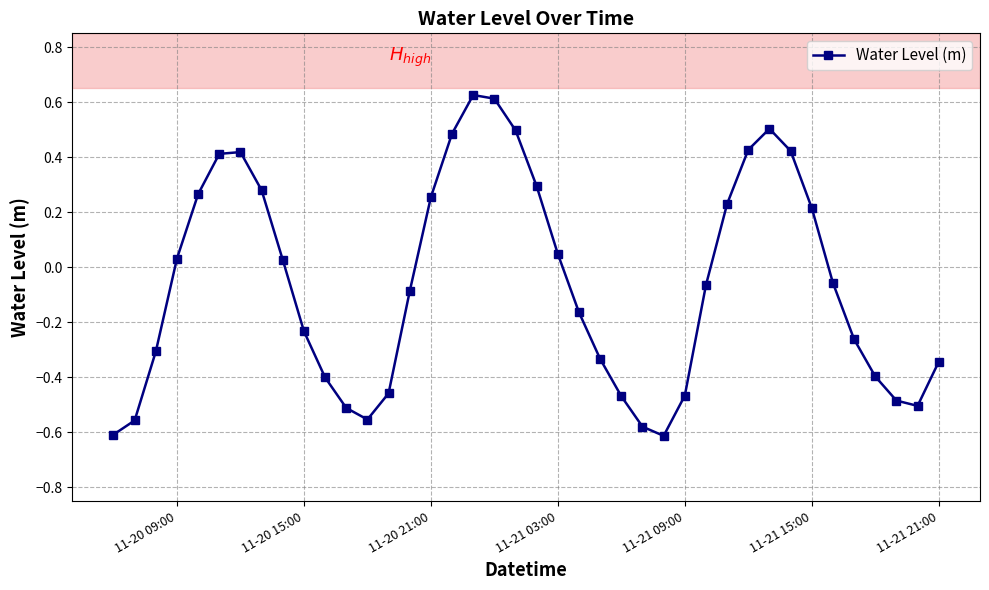

What is the difference between the maximum and minimum values?

1.2